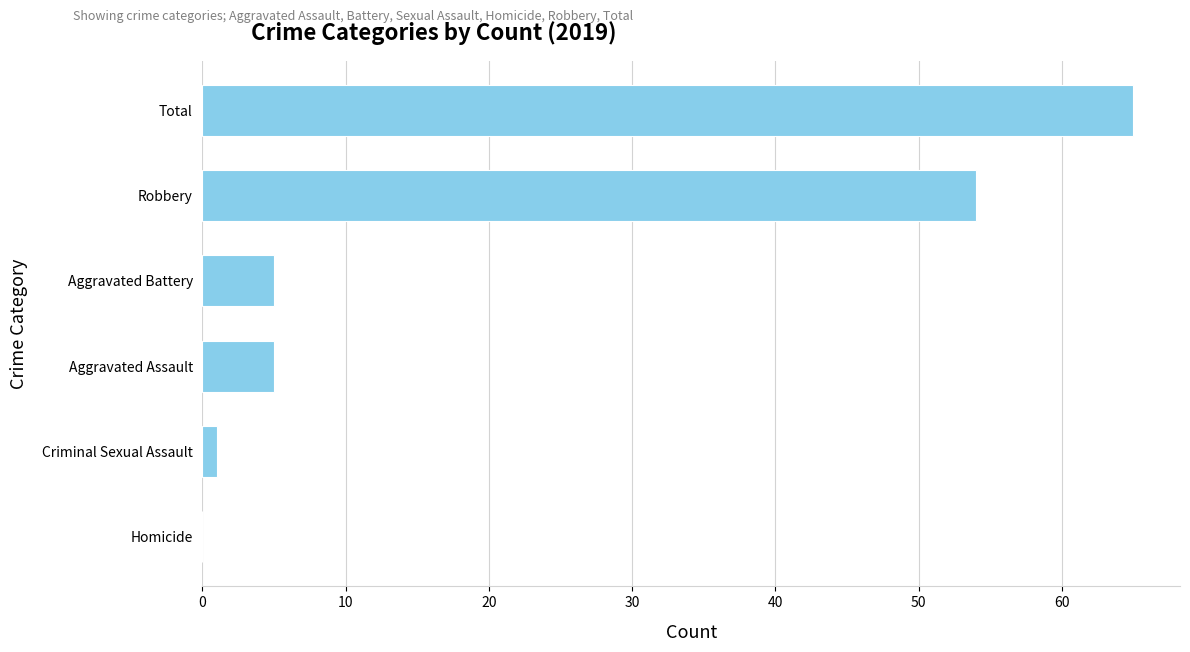

Reading bottom to top, transcribe all the data shown in this chart.

Homicide=0	Criminal Sexual Assault=1	Aggravated Assault=5	Aggravated Battery=5	Robbery=54	Total=65